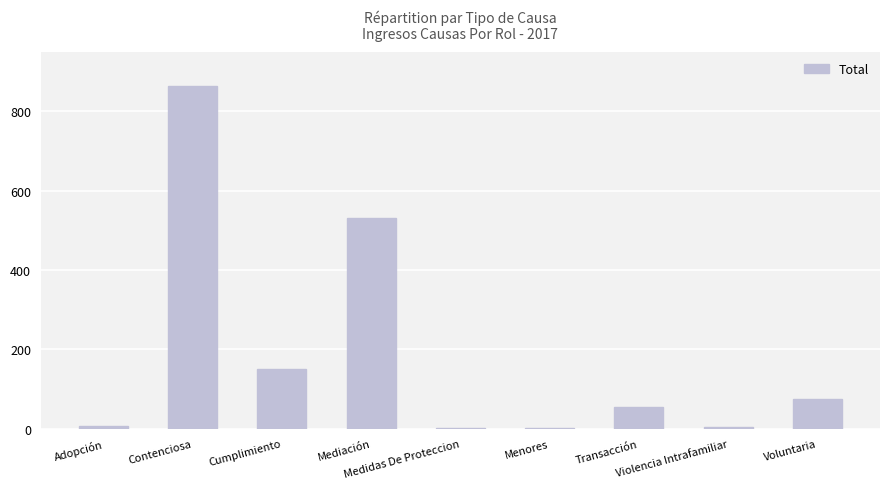

The chart shows a value of 56 at Transacción. True or false?

True